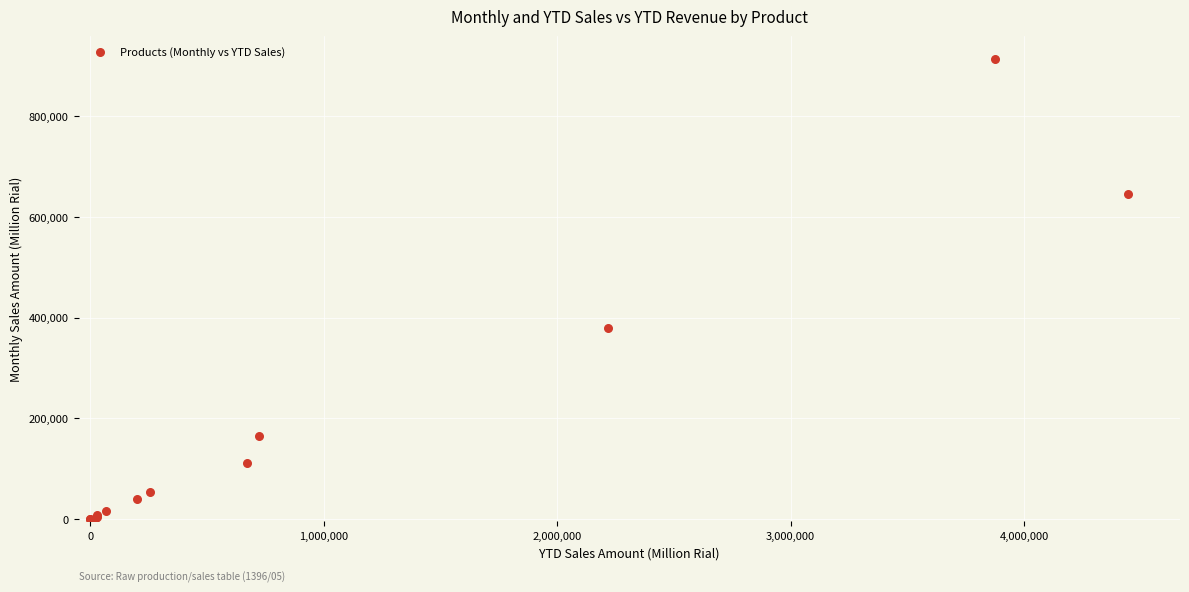

What Y value in the scatter plot is closest to 457073?

380095